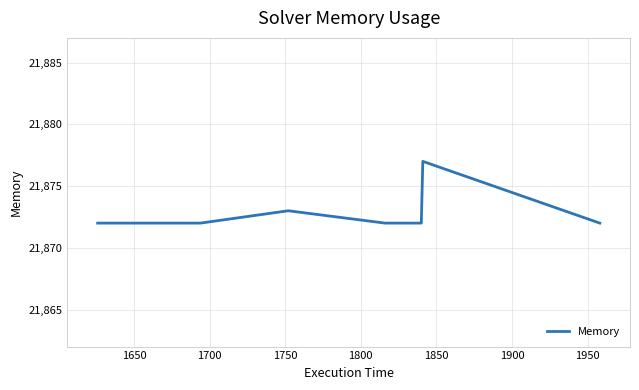

Is this an area chart (filled region under the line)?

No